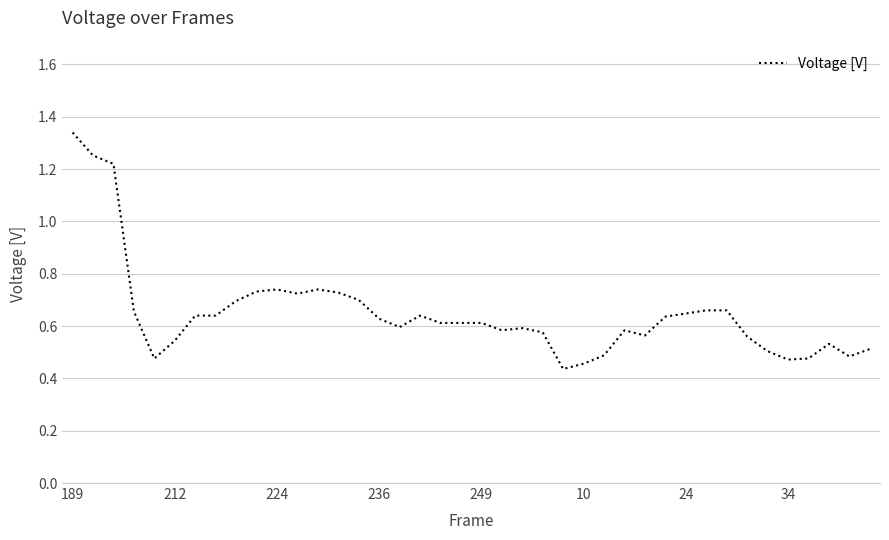

Is this an area chart (filled region under the line)?

No